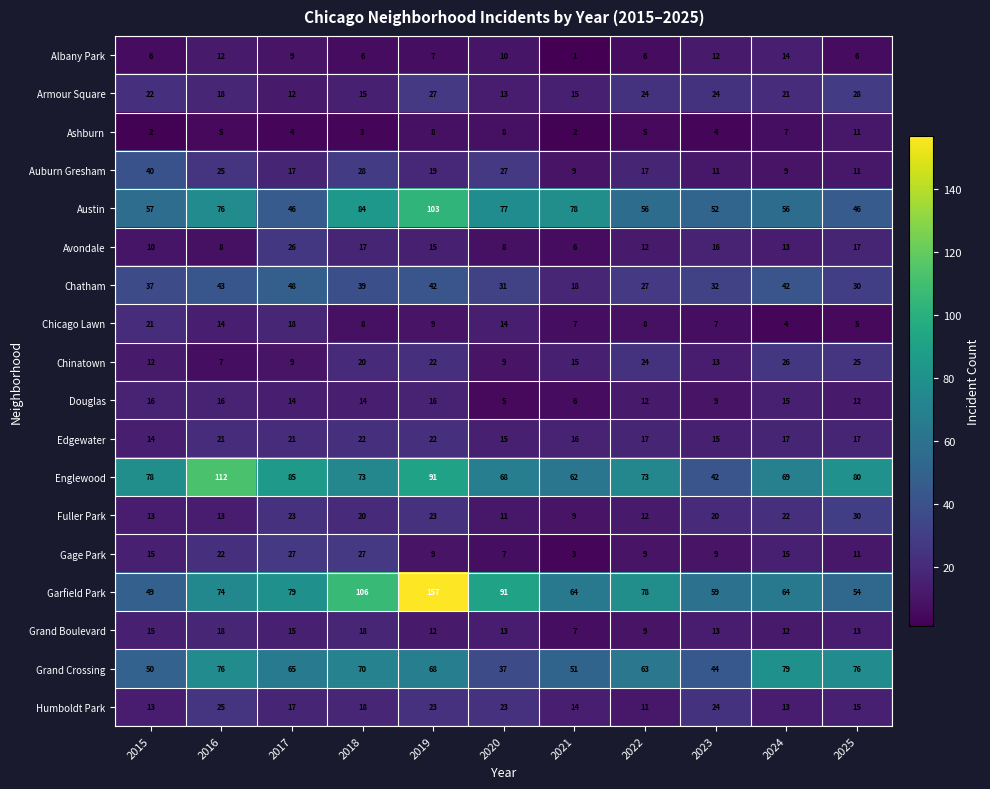

At which label is Englewood closest to 77?

2015